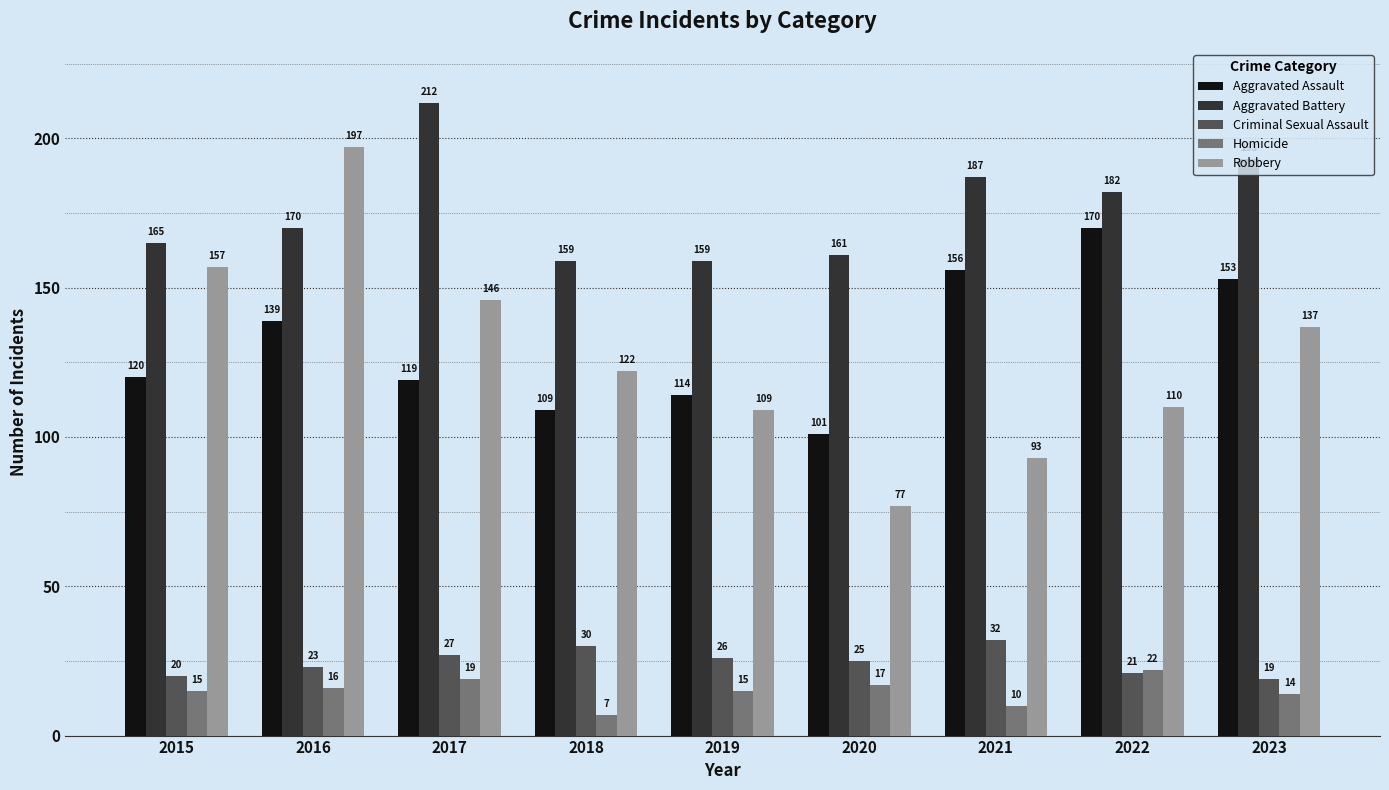

Reading left to right, list all the values displayed in this chart.

Aggravated Assault: 2015=120	2016=139	2017=119	2018=109	2019=114	2020=101	2021=156	2022=170	2023=153
Aggravated Battery: 2015=165	2016=170	2017=212	2018=159	2019=159	2020=161	2021=187	2022=182	2023=193
Criminal Sexual Assault: 2015=20	2016=23	2017=27	2018=30	2019=26	2020=25	2021=32	2022=21	2023=19
Homicide: 2015=15	2016=16	2017=19	2018=7	2019=15	2020=17	2021=10	2022=22	2023=14
Robbery: 2015=157	2016=197	2017=146	2018=122	2019=109	2020=77	2021=93	2022=110	2023=137